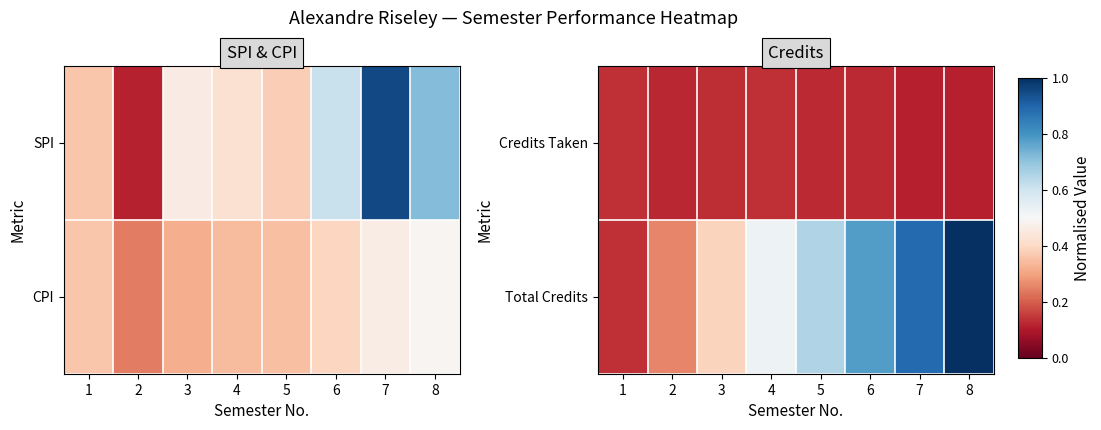

What is the sum of all Total Credits values?

4.6